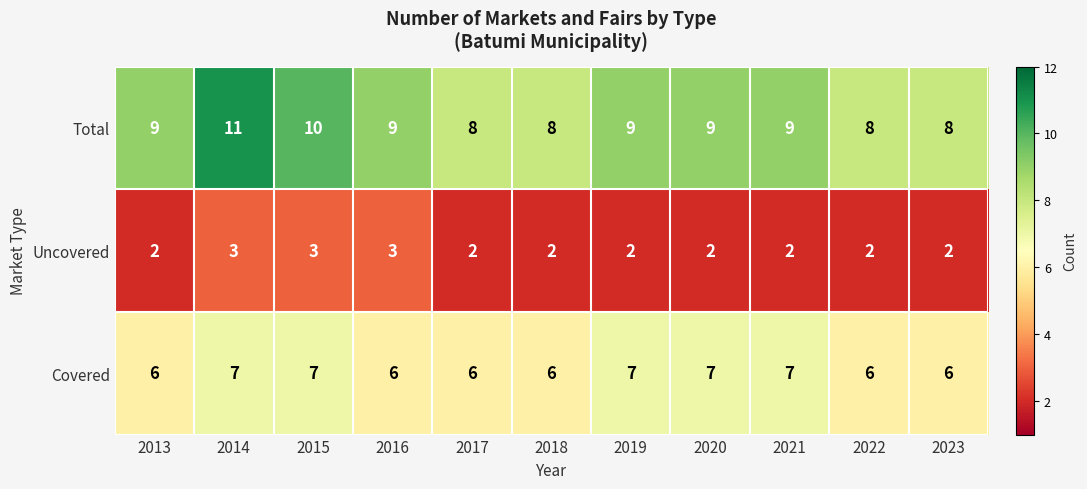

Rank the series by their average value, from highest to lowest.

Total, Covered, Uncovered